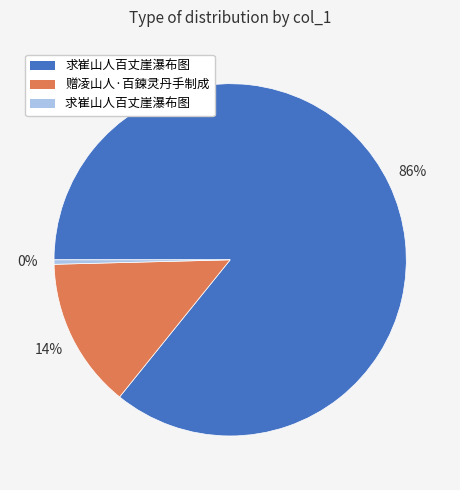

Does any single category account for the majority?

Yes